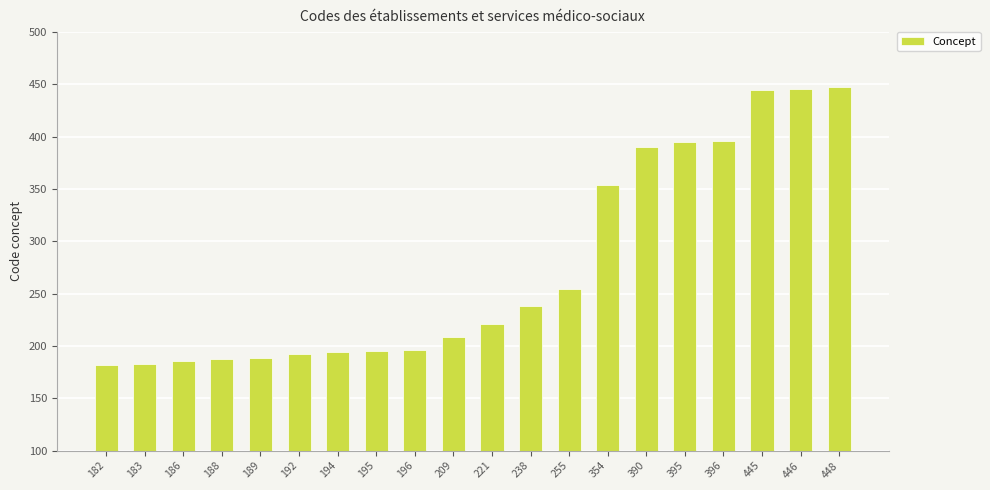

Does the chart contain any negative values?

No